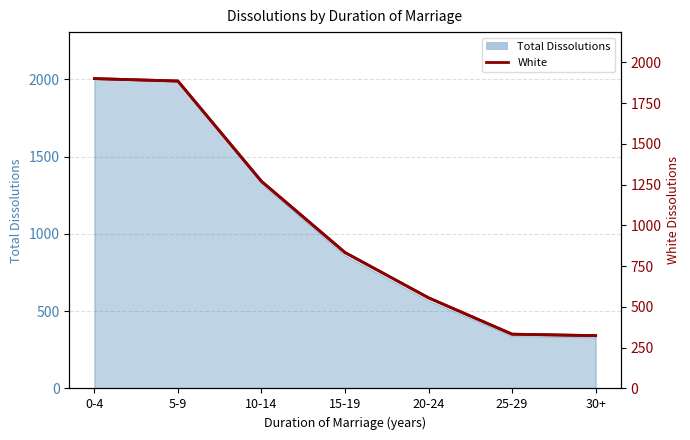

How many values are below 834?

3